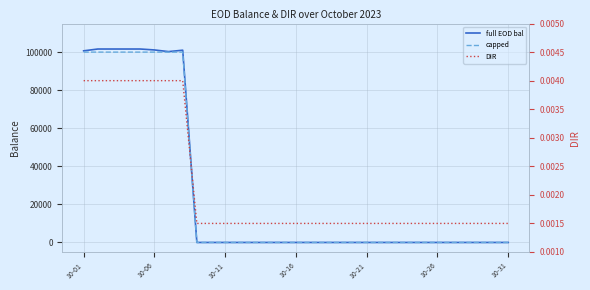

What is the difference between the maximum and second lowest values in the capped series?

100000.0